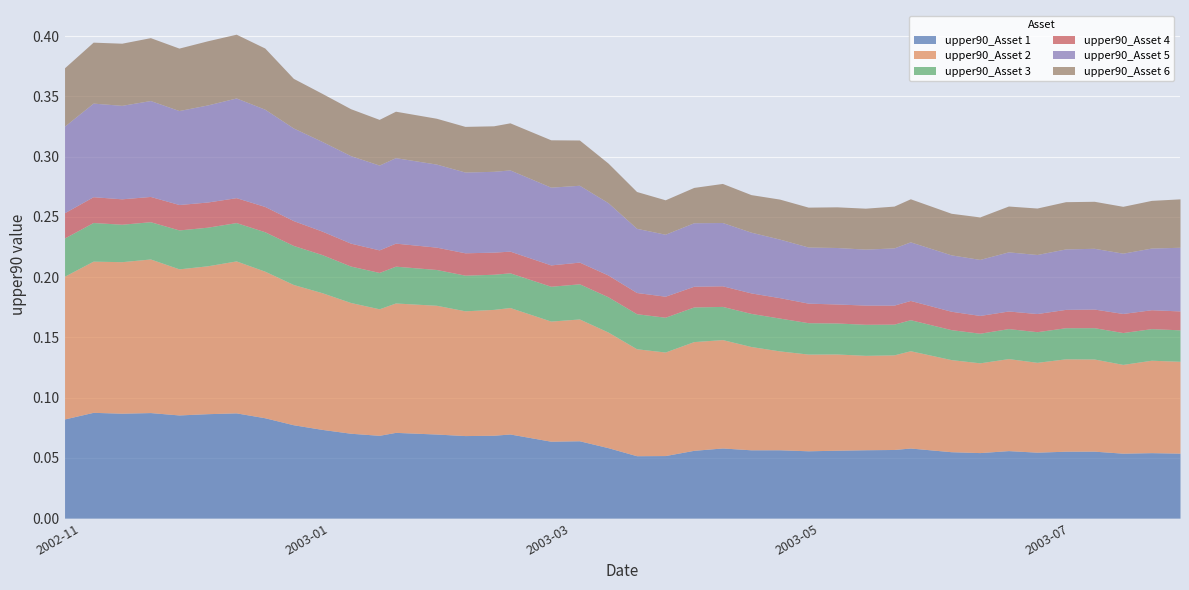

True or false: upper90_Asset 2 and upper90_Asset 5 cross at least once.

False